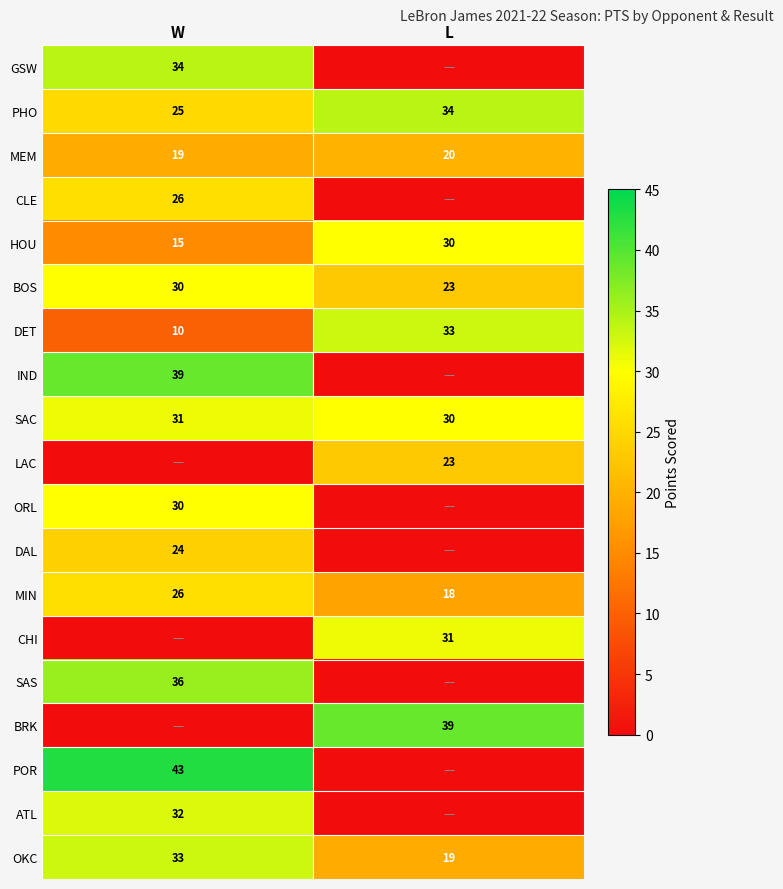

List the labels in order of MIN value, smallest first.

L, W